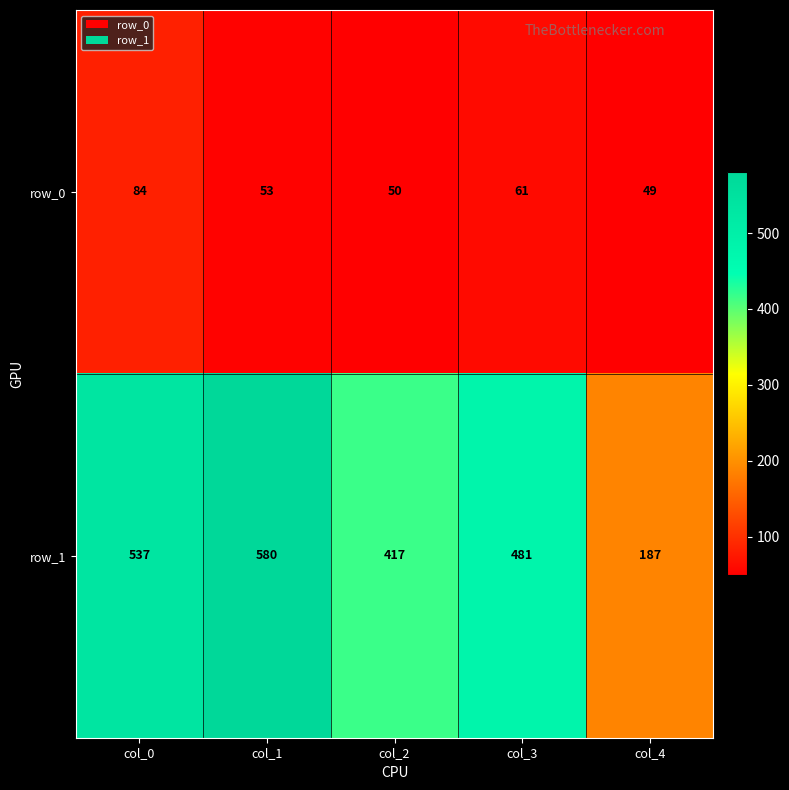

How many data points in row_1 are less than 481?

2